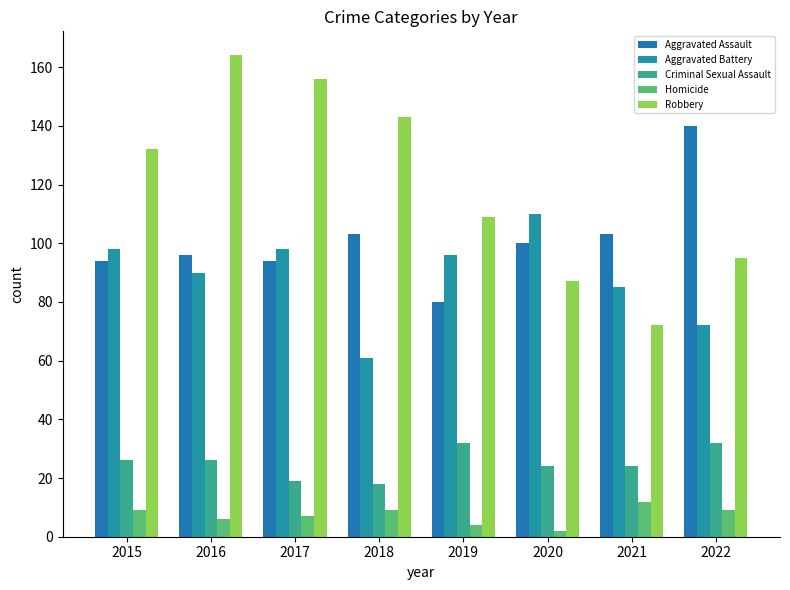

Reading left to right, extract all data points from this chart.

Aggravated Assault: 94	96	94	103	80	100	103	140
Aggravated Battery: 98	90	98	61	96	110	85	72
Criminal Sexual Assault: 26	26	19	18	32	24	24	32
Homicide: 9	6	7	9	4	2	12	9
Robbery: 132	164	156	143	109	87	72	95